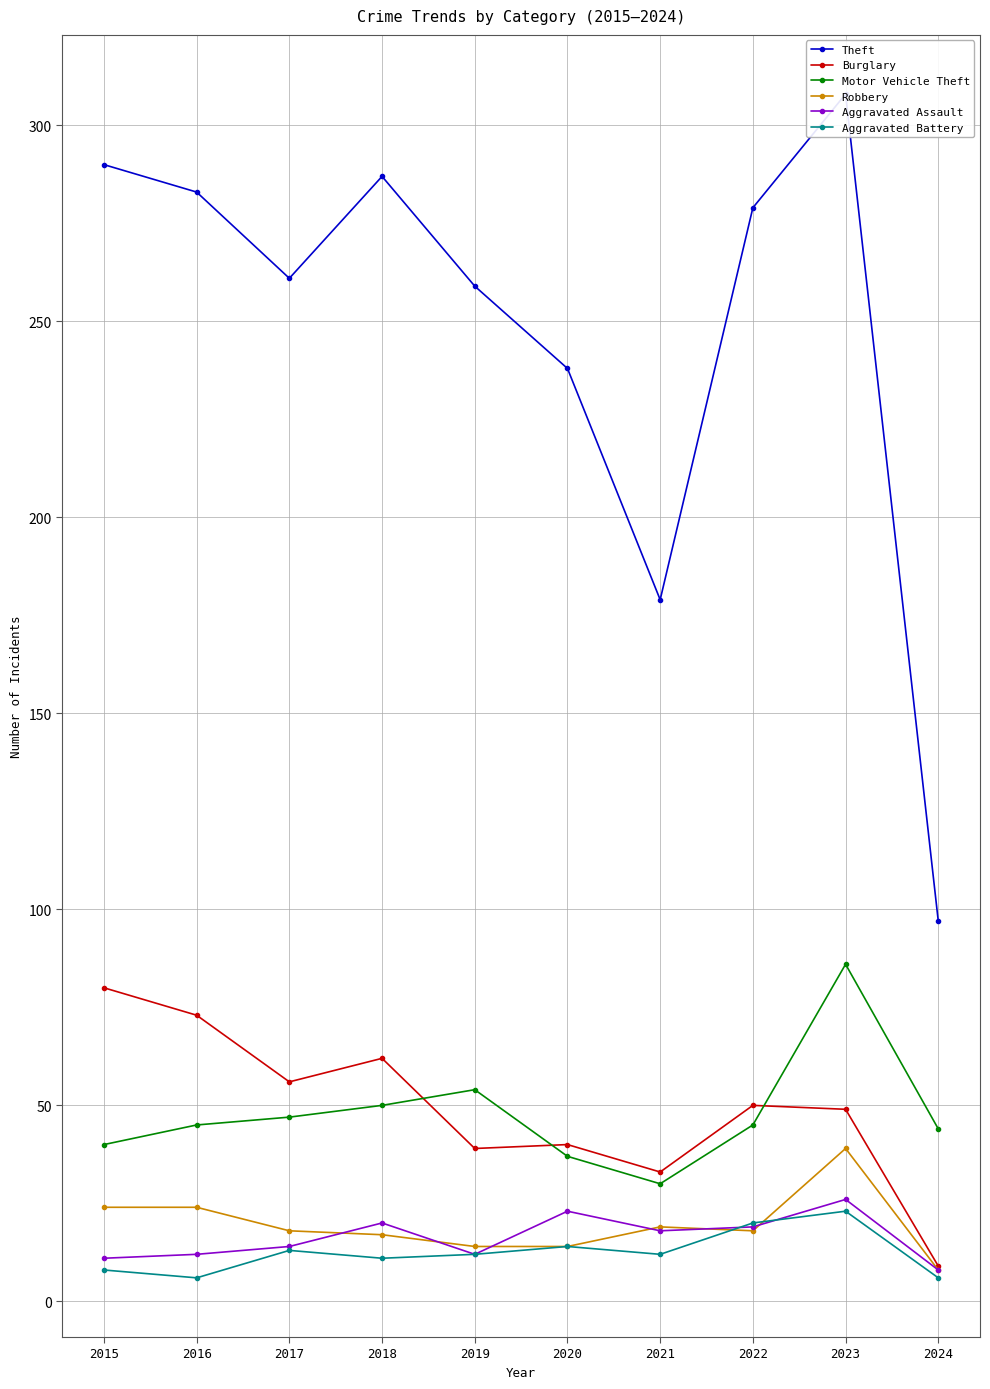

Reading right to left, extract all data points from this chart.

Theft: 97	308	279	179	238	259	287	261	283	290
Burglary: 9	49	50	33	40	39	62	56	73	80
Motor Vehicle Theft: 44	86	45	30	37	54	50	47	45	40
Robbery: 8	39	18	19	14	14	17	18	24	24
Aggravated Assault: 8	26	19	18	23	12	20	14	12	11
Aggravated Battery: 6	23	20	12	14	12	11	13	6	8